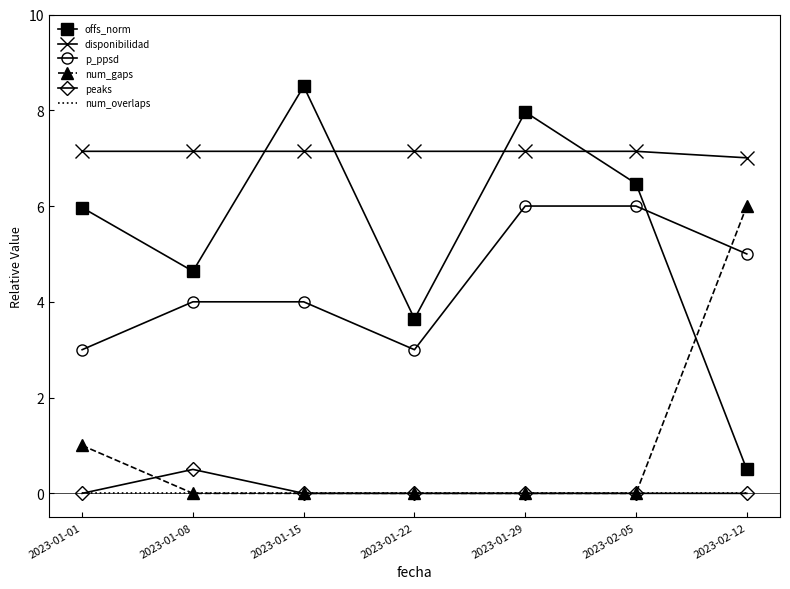

What is the difference between the maximum and second lowest values in the peaks series?

0.5